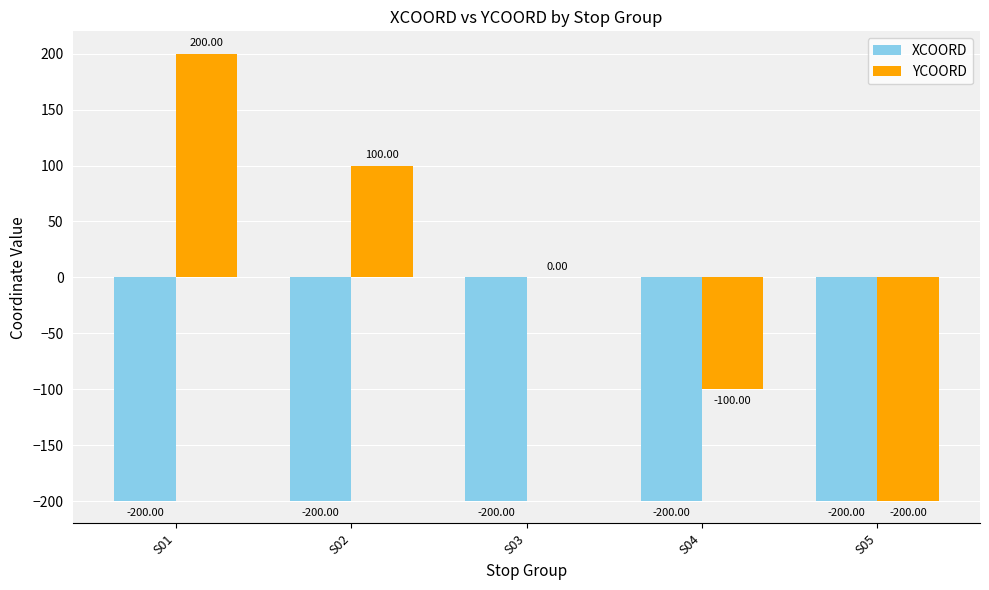

Does the chart contain stacked bars?

No